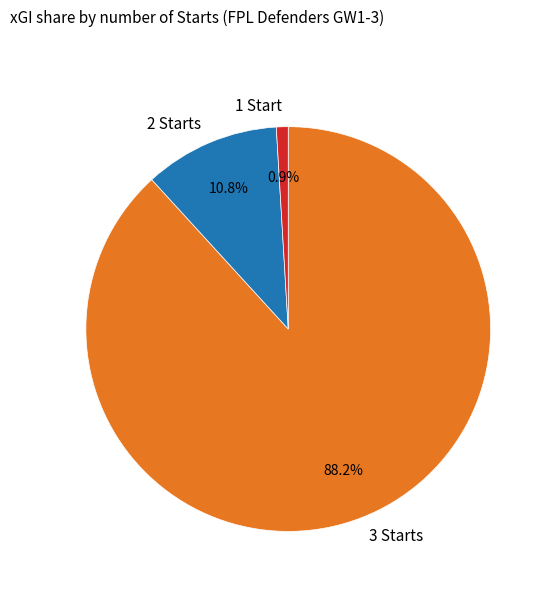

Rank the categories by value from lowest to highest.

1 Start, 2 Starts, 3 Starts